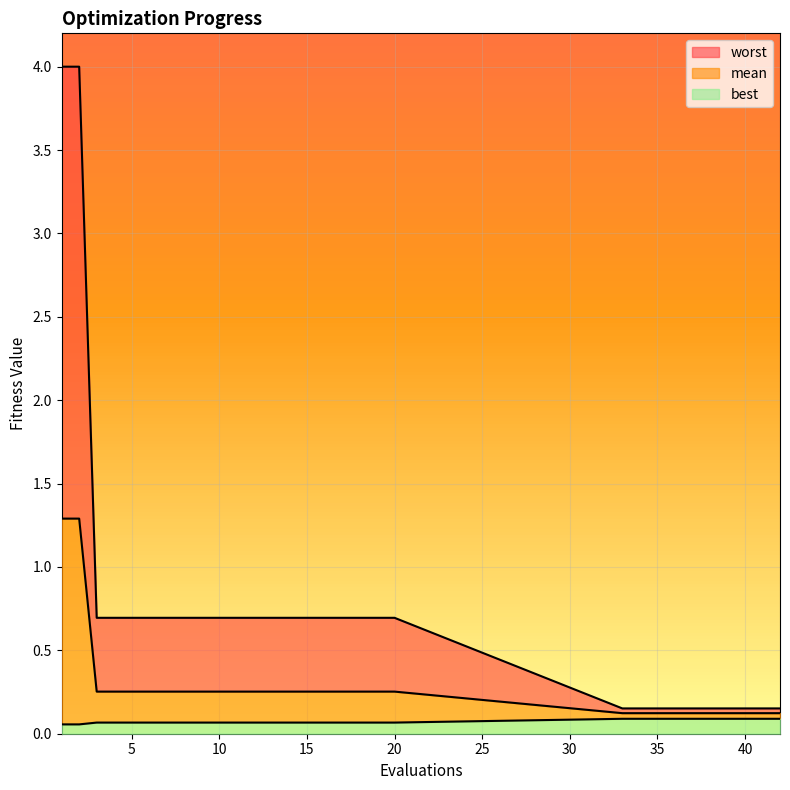

What is the spread (max minus min) of values at 9?

0.6